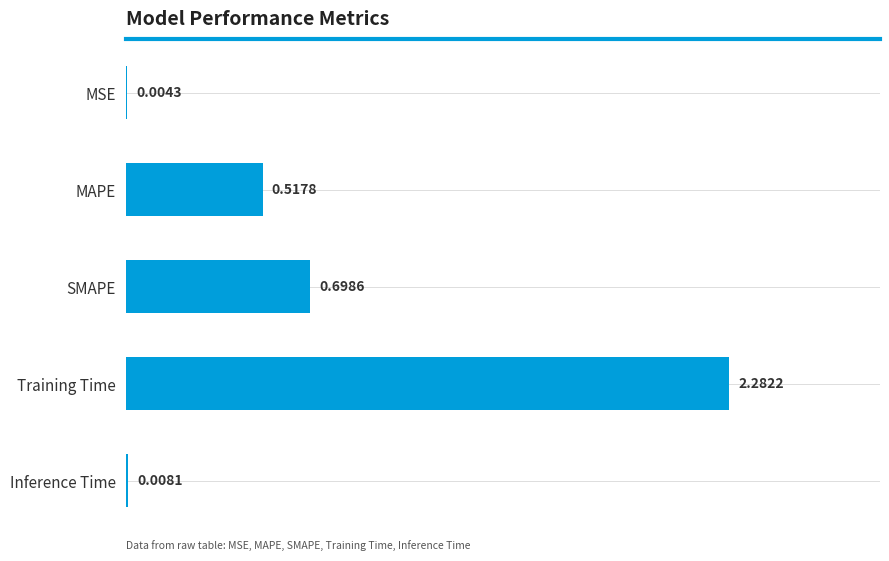

Which label corresponds to the largest value in the chart?

Training Time